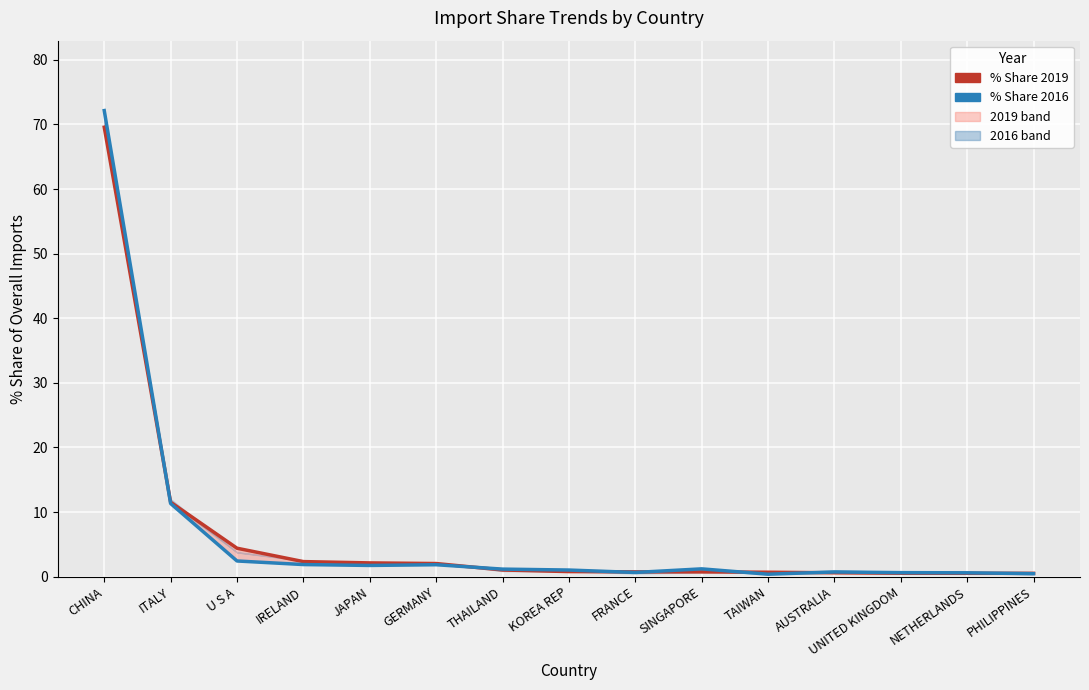

What is the difference between the highest and lowest values at U S A?

2.0